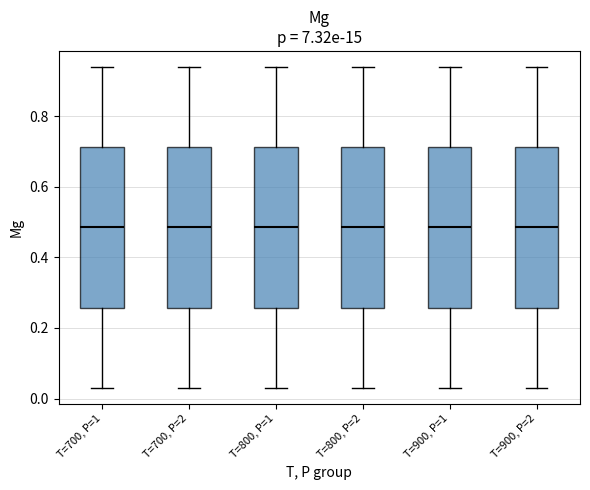

Reading left to right, read every box against the y-axis: the position of its median line, the range the box covers, and the ends of its whiskers. The values are not printed on the chart, so give them approximately, as read against the axis.

T=700, P=1: median 0.48, box 0.26 to 0.72, whiskers 0.04 to 0.94
T=700, P=2: median 0.48, box 0.26 to 0.72, whiskers 0.04 to 0.94
T=800, P=1: median 0.48, box 0.26 to 0.72, whiskers 0.04 to 0.94
T=800, P=2: median 0.48, box 0.26 to 0.72, whiskers 0.04 to 0.94
T=900, P=1: median 0.48, box 0.26 to 0.72, whiskers 0.04 to 0.94
T=900, P=2: median 0.48, box 0.26 to 0.72, whiskers 0.04 to 0.94